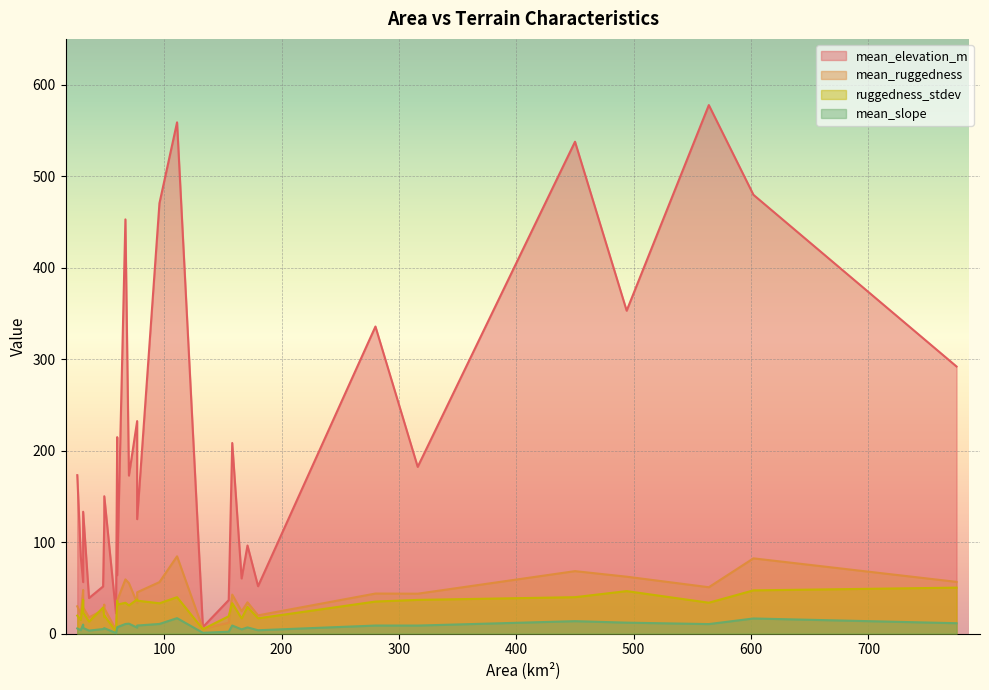

What is the lowest value of the ruggedness_stdev series?

2.1